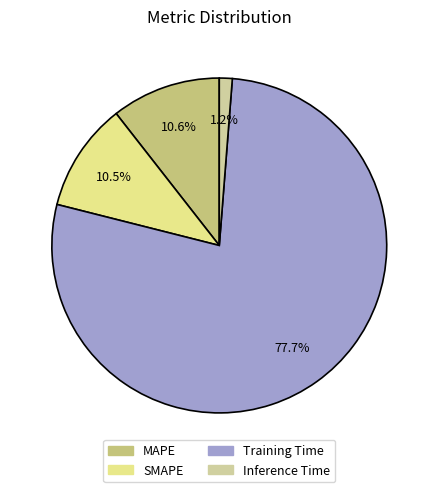

Which slice is the smallest?

Inference Time